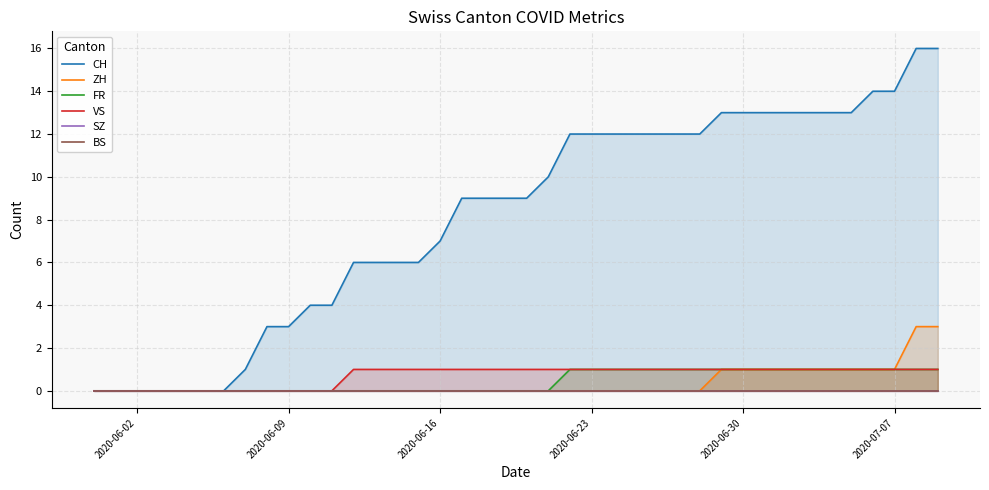

Is it true that ZH equals 0 at 2020-06-30?

False